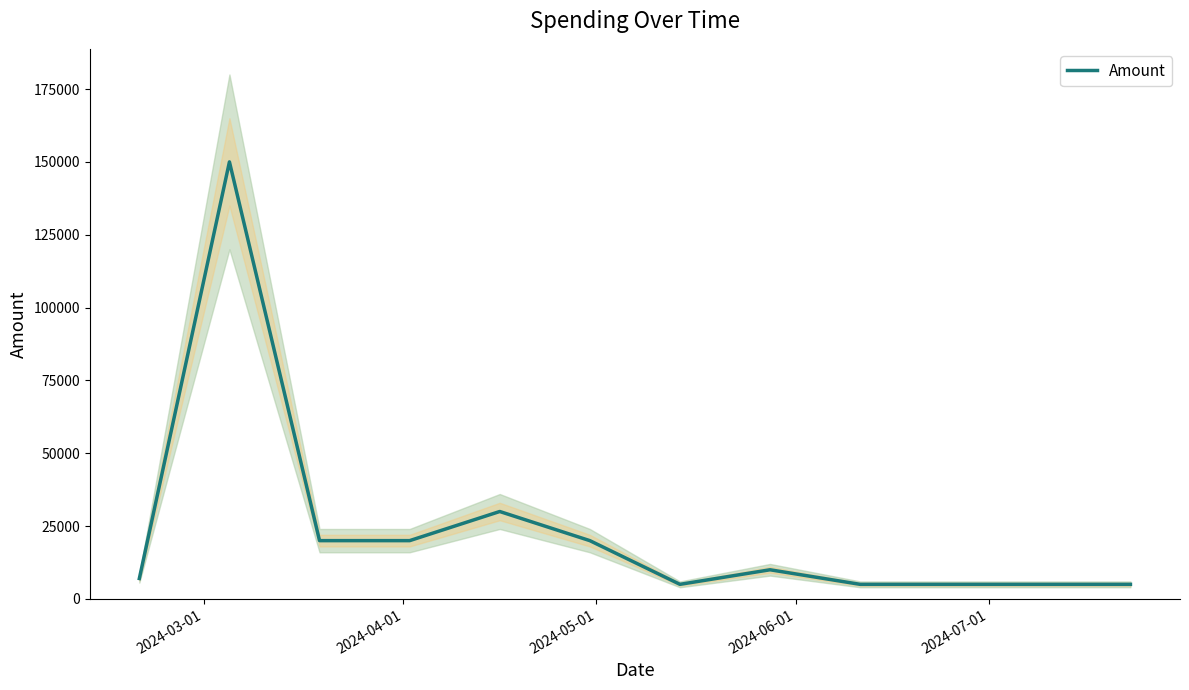

What is the minimum value for Amount?

5000